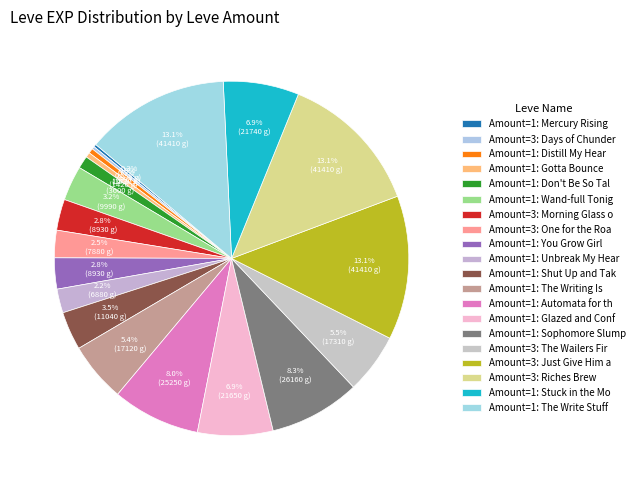

How many segments does this pie chart have?

20